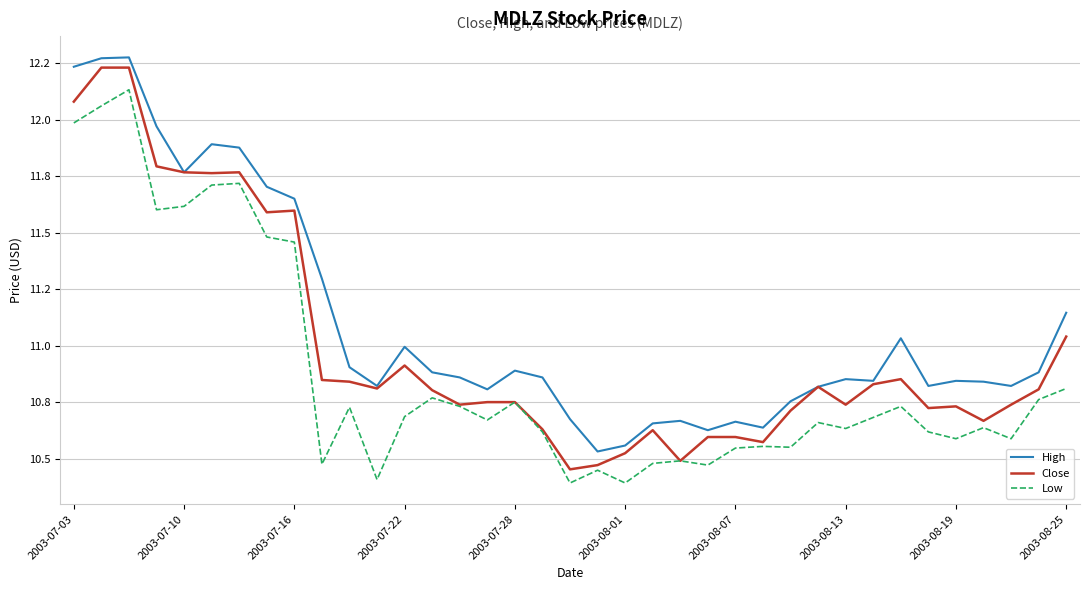

Rank the series by their maximum value, from highest to lowest.

High, Close, Low